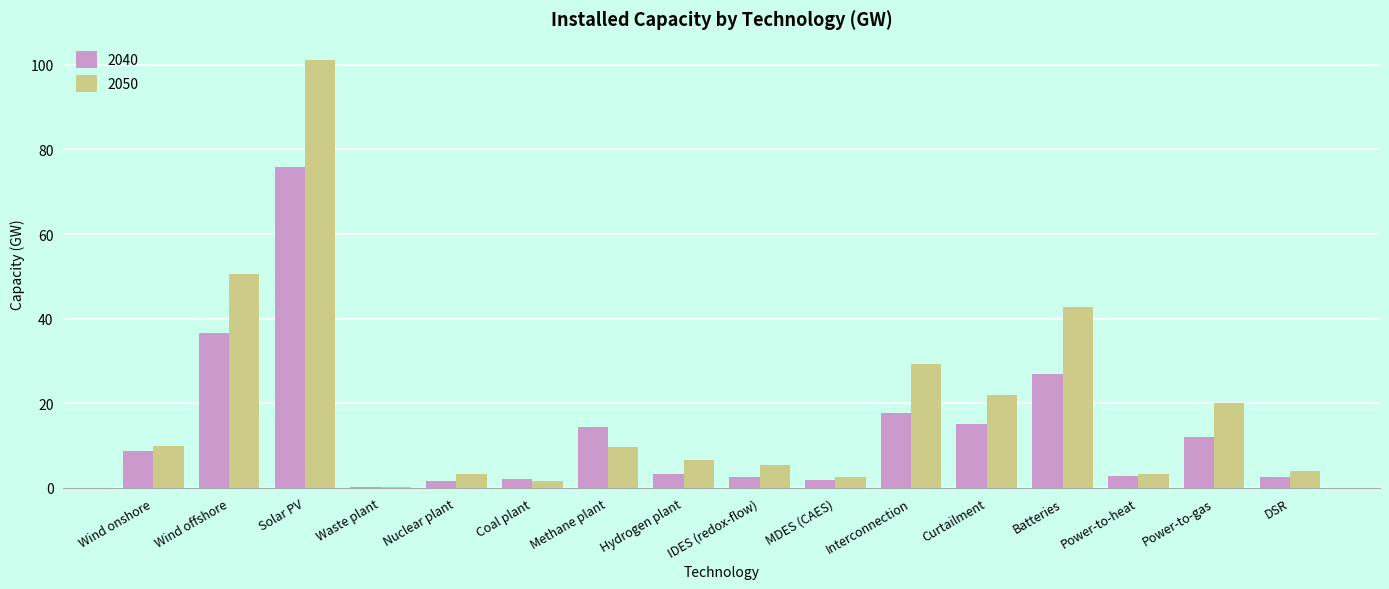

Count the number of data series in this chart.

2